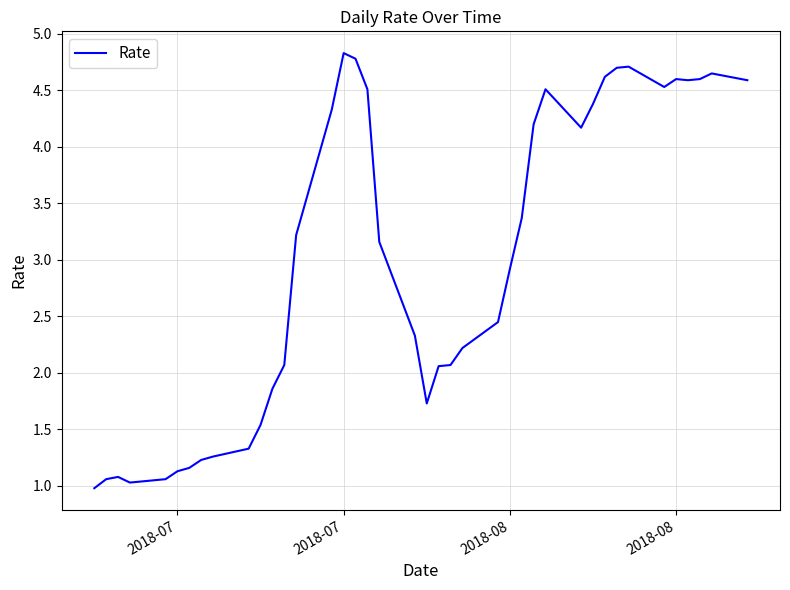

How many lines are shown in the chart?

1